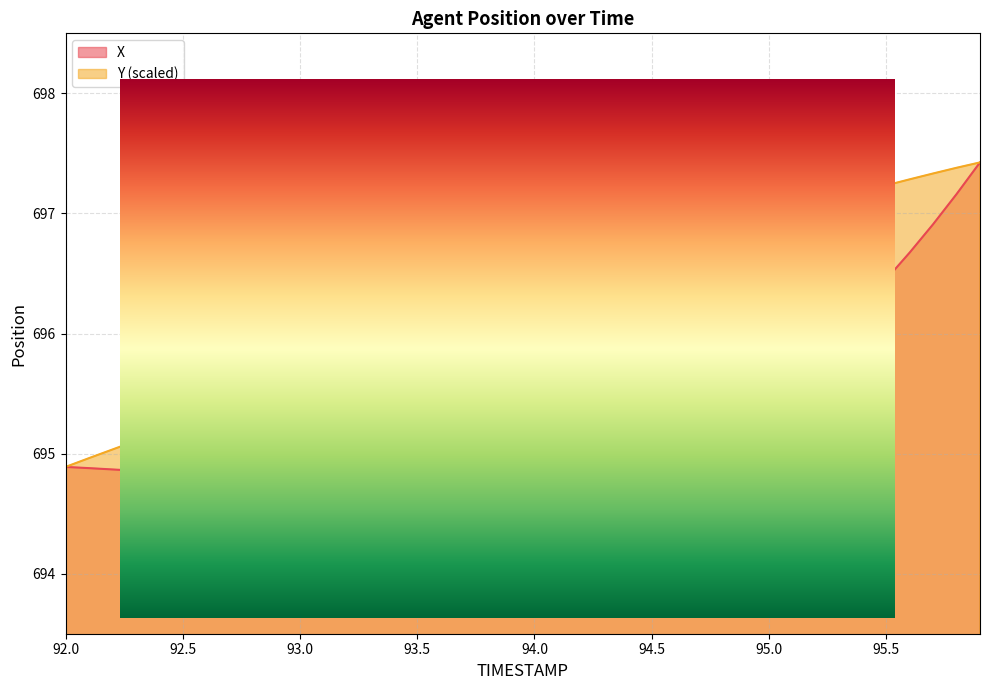

What position from the left is 95.4?

35